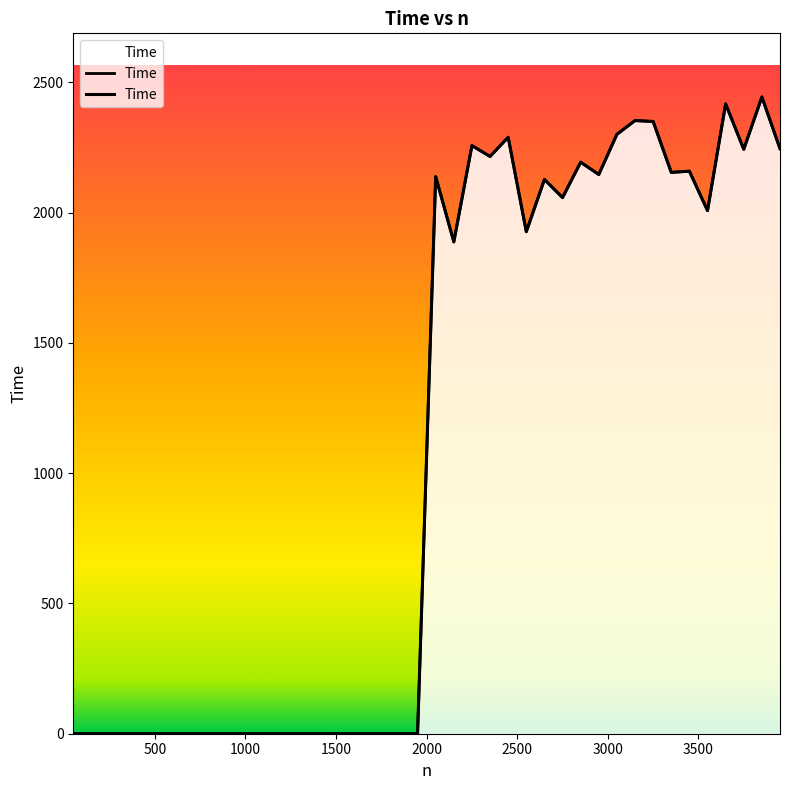

At which category does the chart reach its peak across all series?

3850